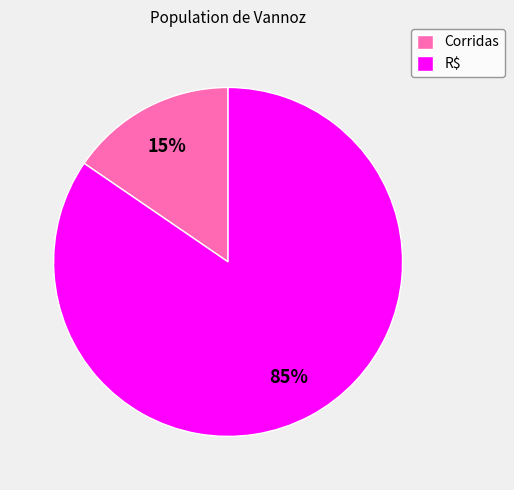

What percentage is the Corridas slice, to the nearest percent?

15%